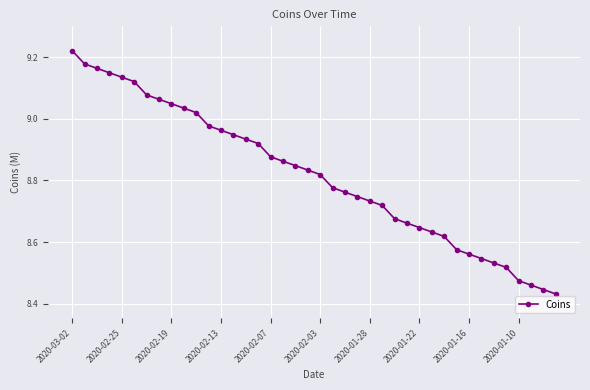

True or false: there are more than 0 points higher than both neighbors.

False